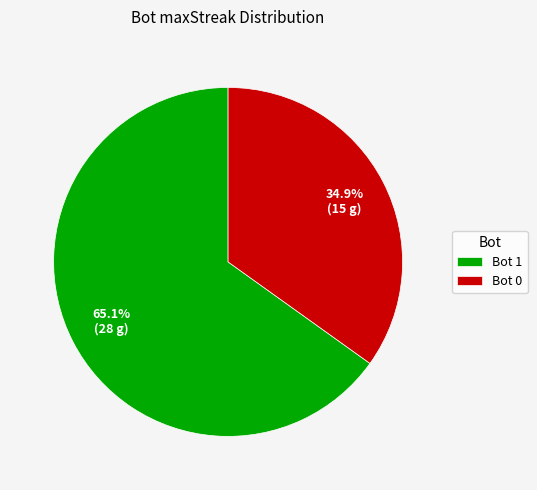

What is the largest slice in the pie chart?

Bot 1